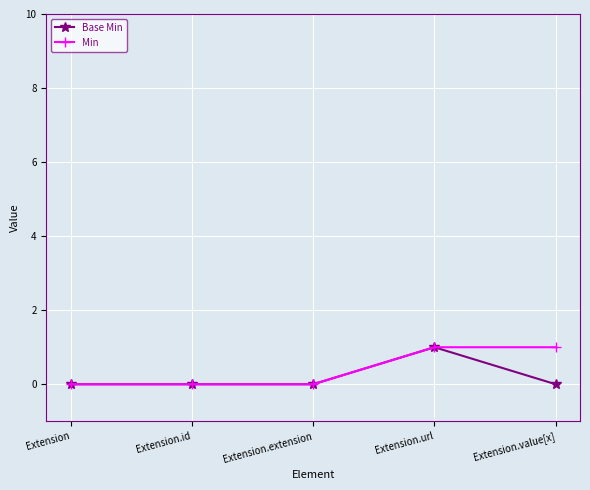

Is it true that Base Min equals 2 at Extension.url?

False